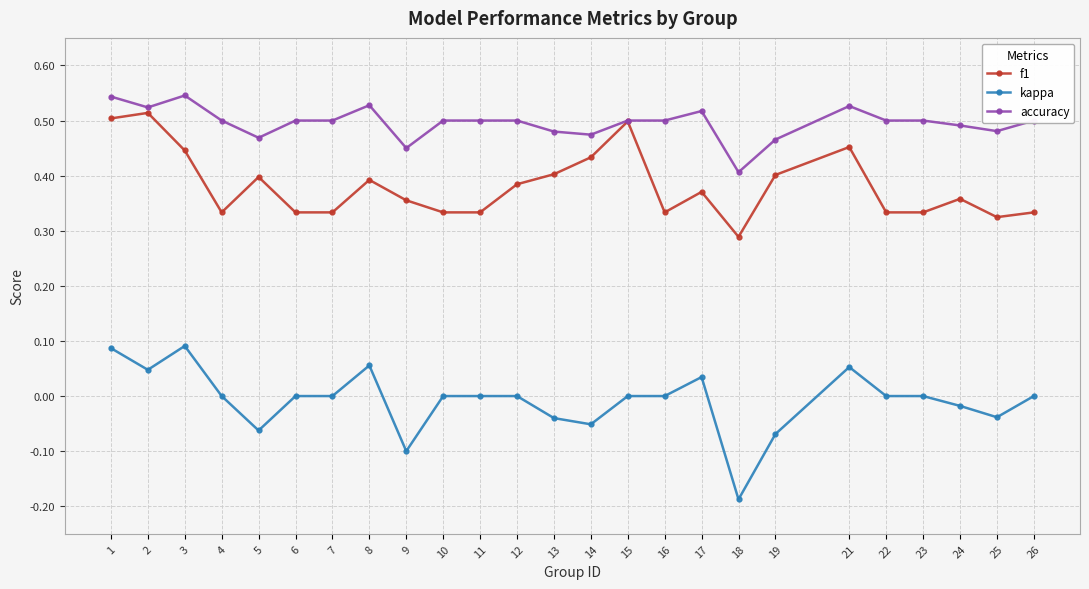

Which label corresponds to the smallest value in the chart?

18